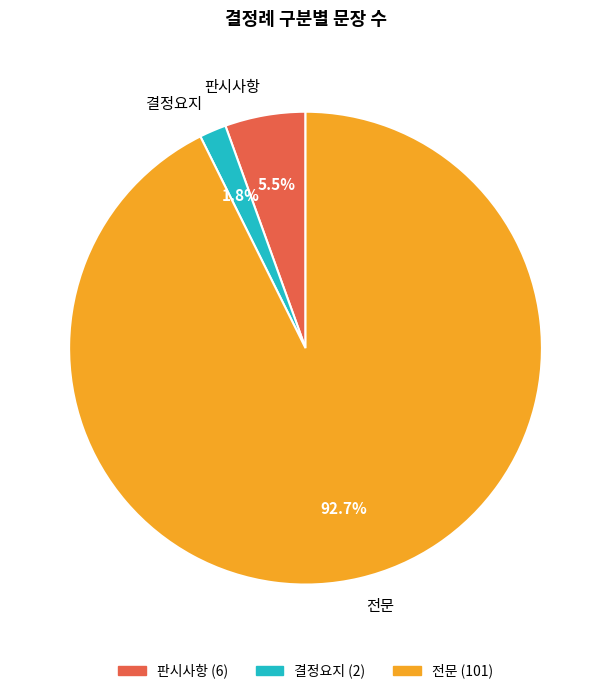

Is 판시사항 the majority of the pie?

No